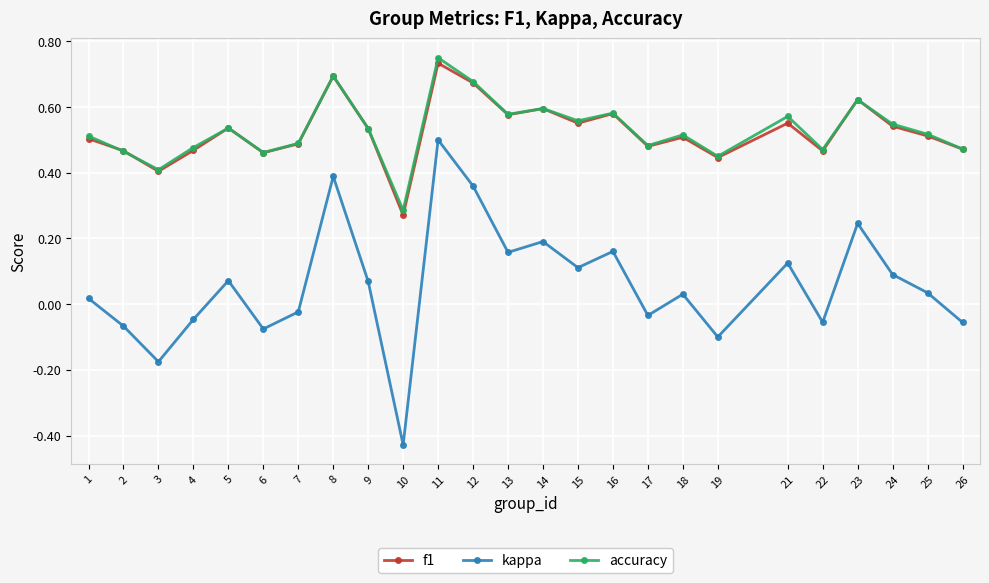

Where is the first local maximum for kappa?

5